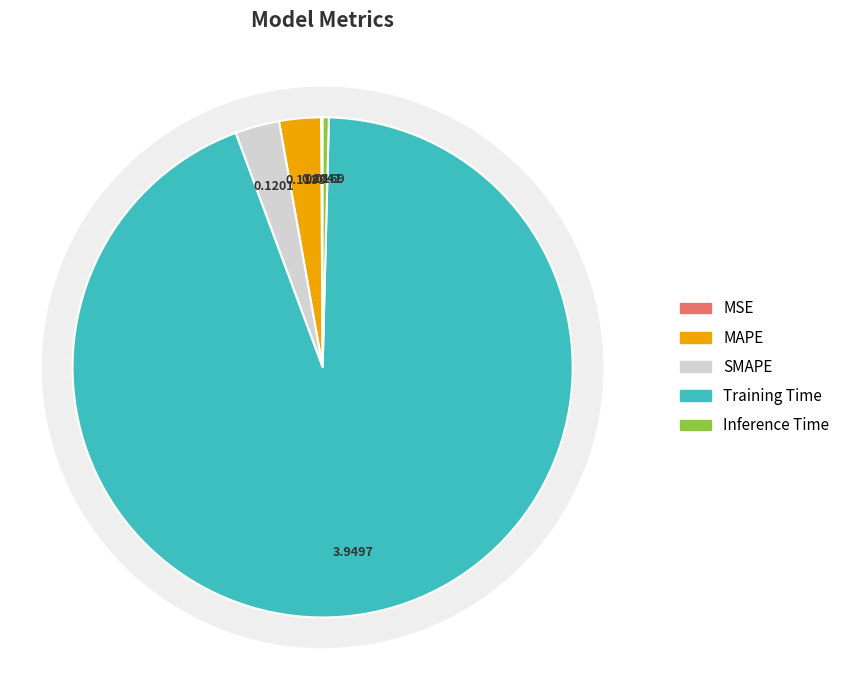

Which category has the smallest portion of the pie?

MSE